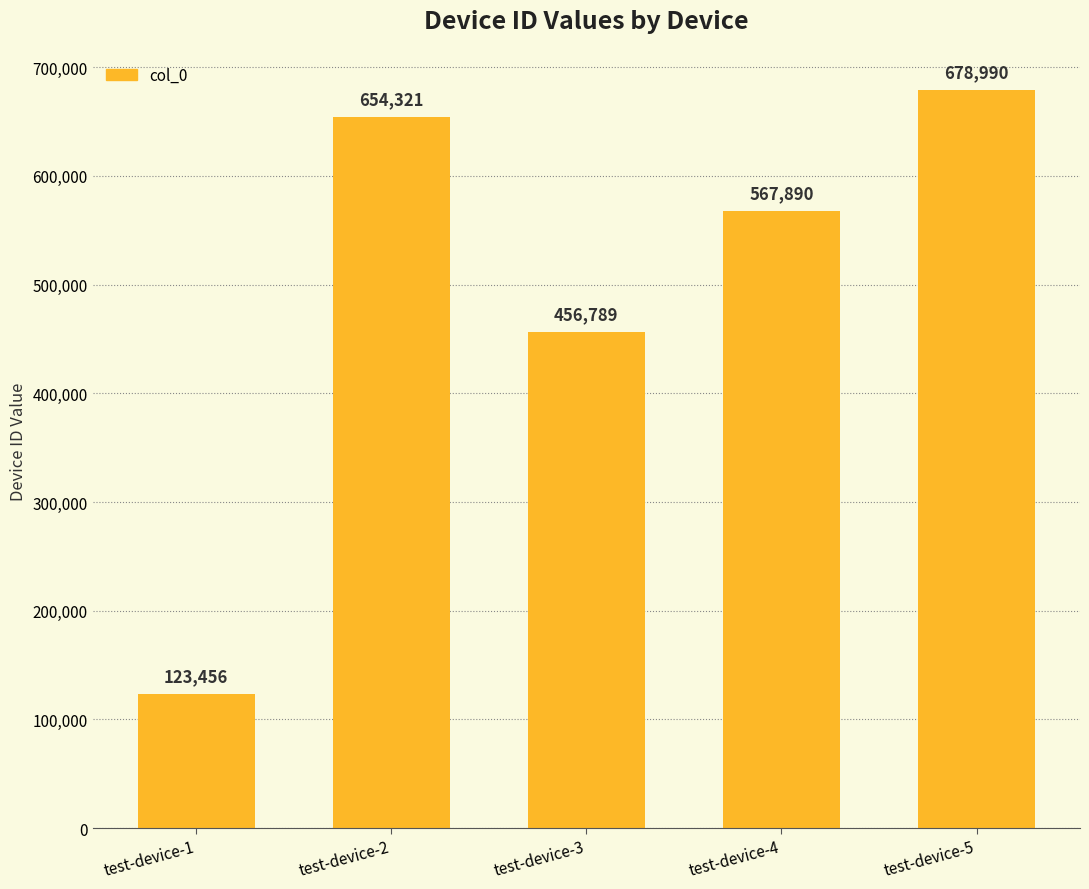

Rank the categories by value from highest to lowest.

test-device-5, test-device-2, test-device-4, test-device-3, test-device-1